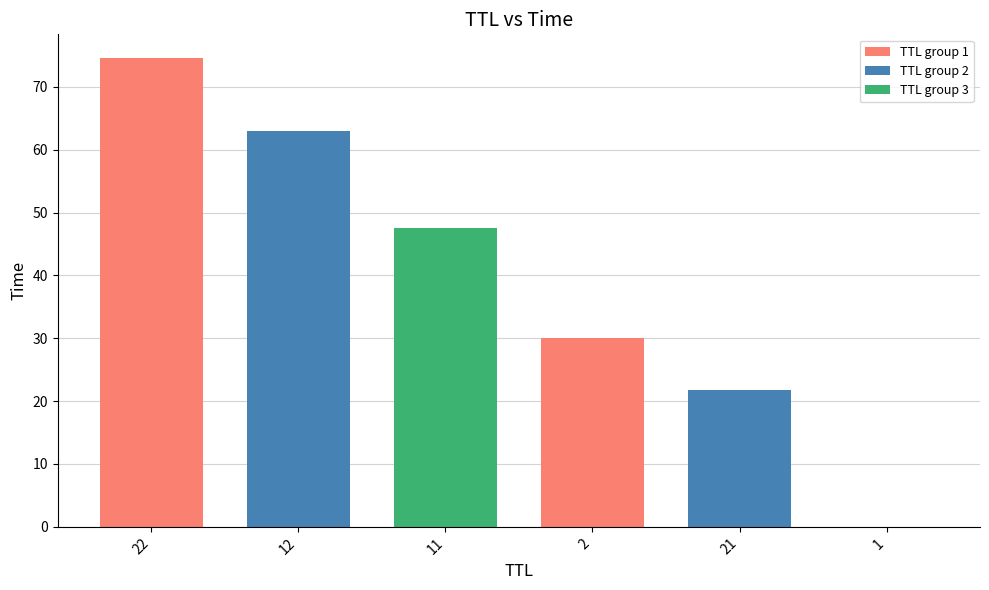

Which label corresponds to the largest value in the chart?

22